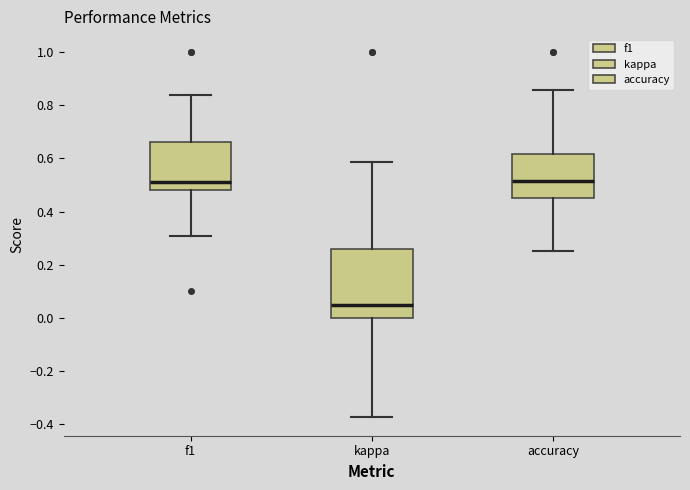

Where is the lower edge of the box for accuracy on the y-axis? The values are not printed on the chart, so give them approximately, as read against the axis.

0.46